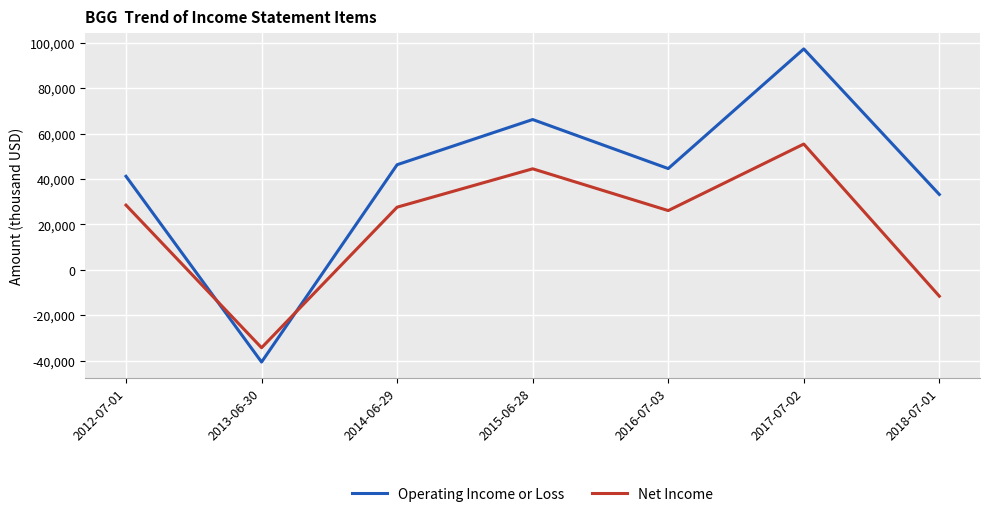

List the series in order of their overall mean, highest first.

Operating Income or Loss, Net Income